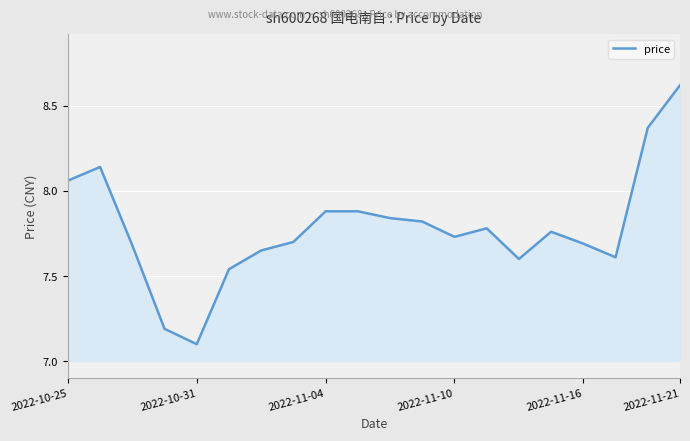

What is the greatest value displayed?

8.6